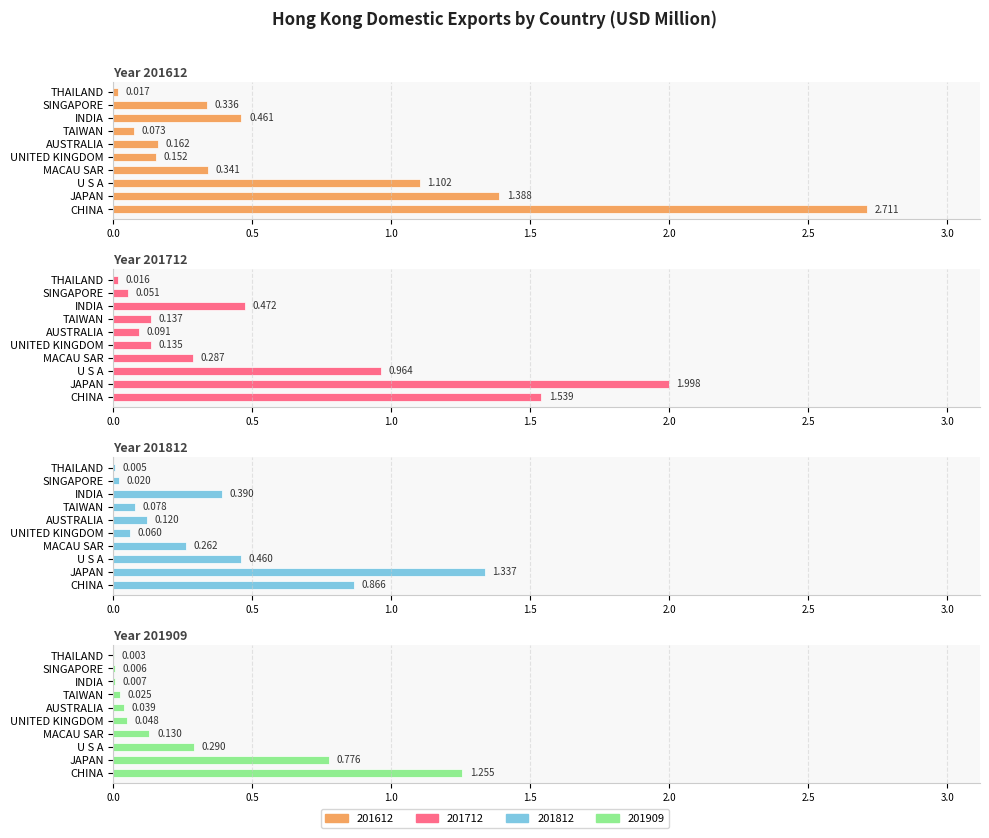

Reading left to right, extract all data points from this chart.

201612: CHINA=2.7	JAPAN=1.4	U S A=1.1	MACAU SAR=0.3	UNITED KINGDOM=0.2	AUSTRALIA=0.2	TAIWAN=0.1	INDIA=0.5	SINGAPORE=0.3	THAILAND=0.0
201712: CHINA=1.5	JAPAN=2.0	U S A=1.0	MACAU SAR=0.3	UNITED KINGDOM=0.1	AUSTRALIA=0.1	TAIWAN=0.1	INDIA=0.5	SINGAPORE=0.1	THAILAND=0.0
201812: CHINA=0.9	JAPAN=1.3	U S A=0.5	MACAU SAR=0.3	UNITED KINGDOM=0.1	AUSTRALIA=0.1	TAIWAN=0.1	INDIA=0.4	SINGAPORE=0.0	THAILAND=0.0
201909: CHINA=1.3	JAPAN=0.8	U S A=0.3	MACAU SAR=0.1	UNITED KINGDOM=0.0	AUSTRALIA=0.0	TAIWAN=0.0	INDIA=0.0	SINGAPORE=0.0	THAILAND=0.0